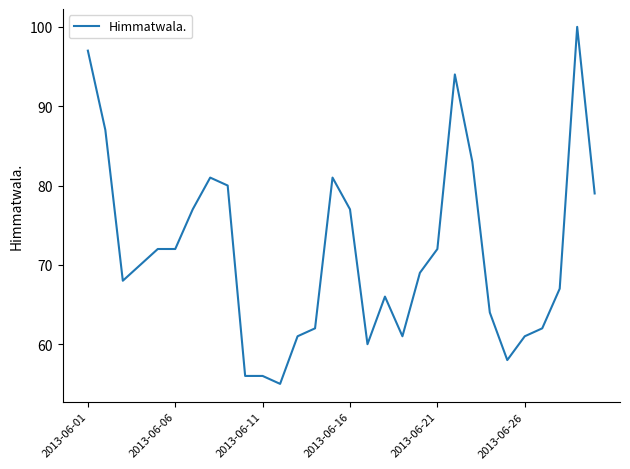

What is the maximum value shown in the chart?

100